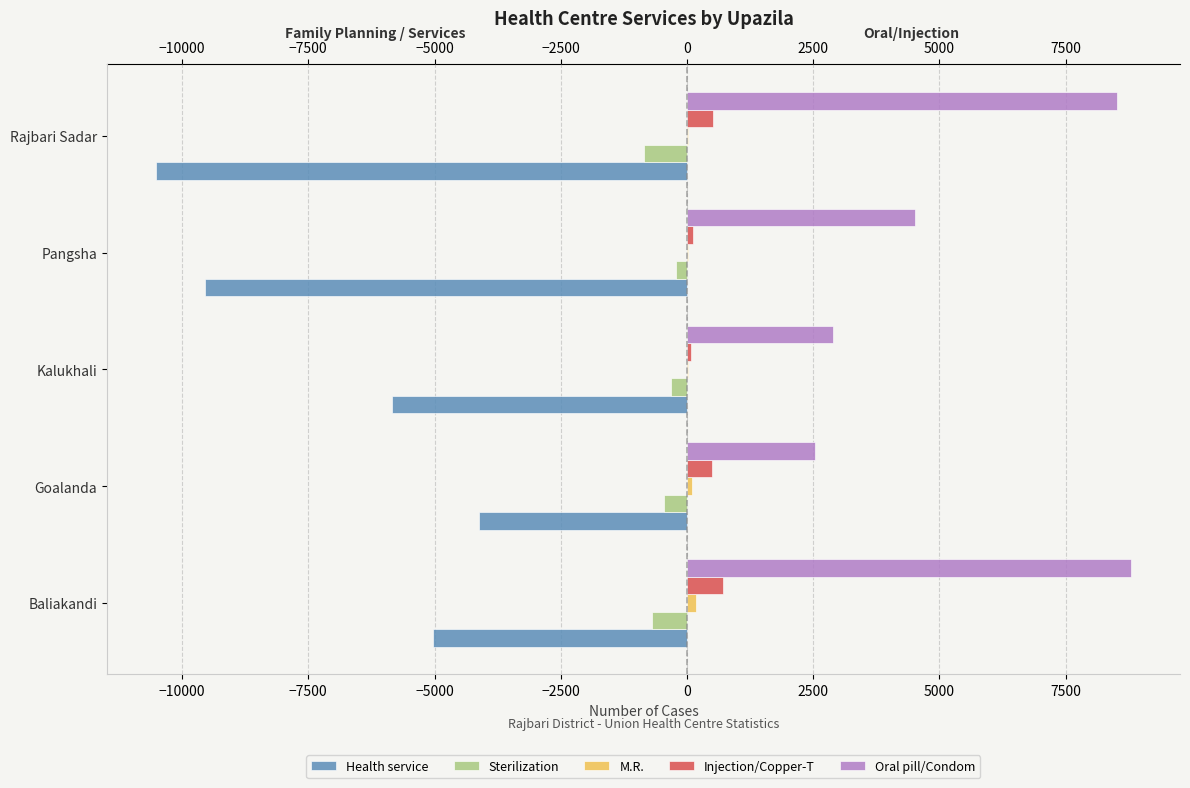

At which label is Oral pill/Condom closest to 5664?

Pangsha